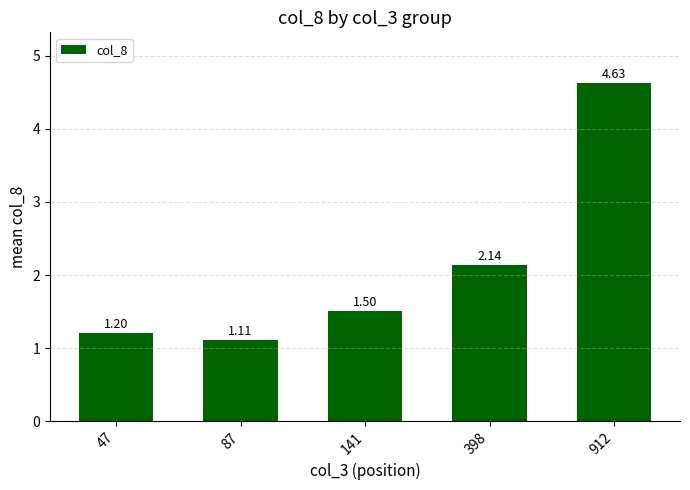

List the labels in order of value, largest first.

912, 398, 141, 47, 87